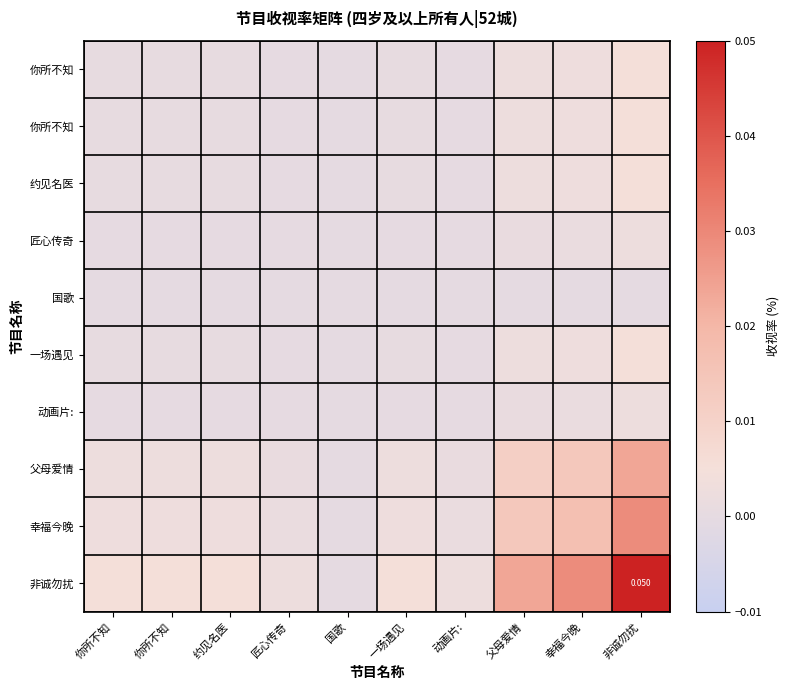

At which category is the sum across all series the highest?

非诚勿扰